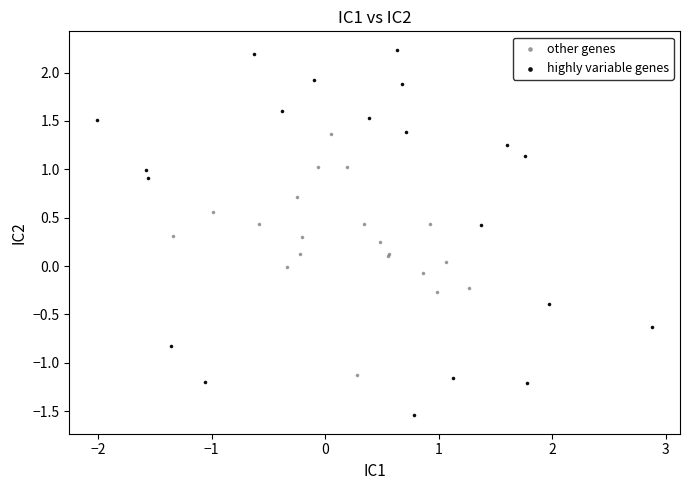

Which series contains the highest Y value?

highly variable genes